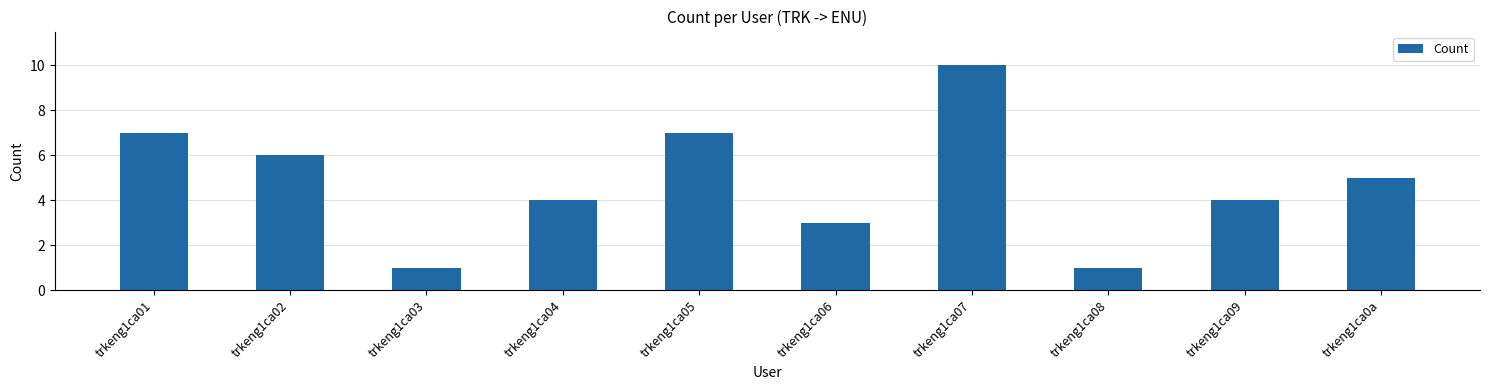

What is the smallest value displayed?

1